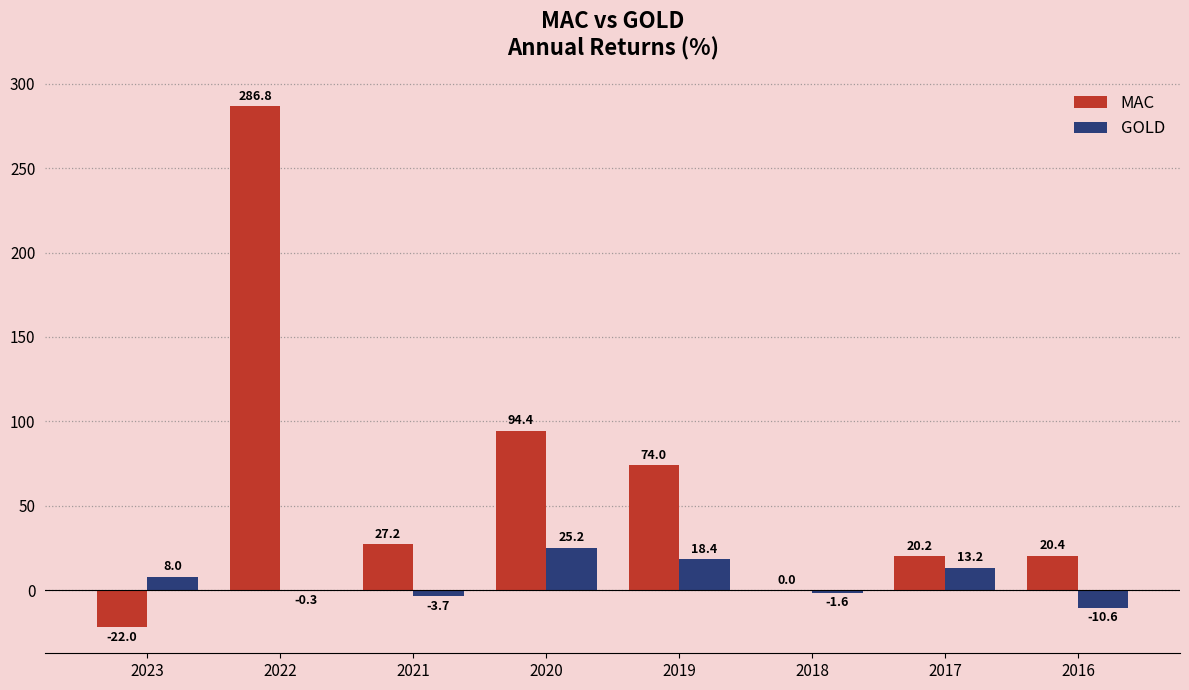

At which label is MAC closest to 132?

2020